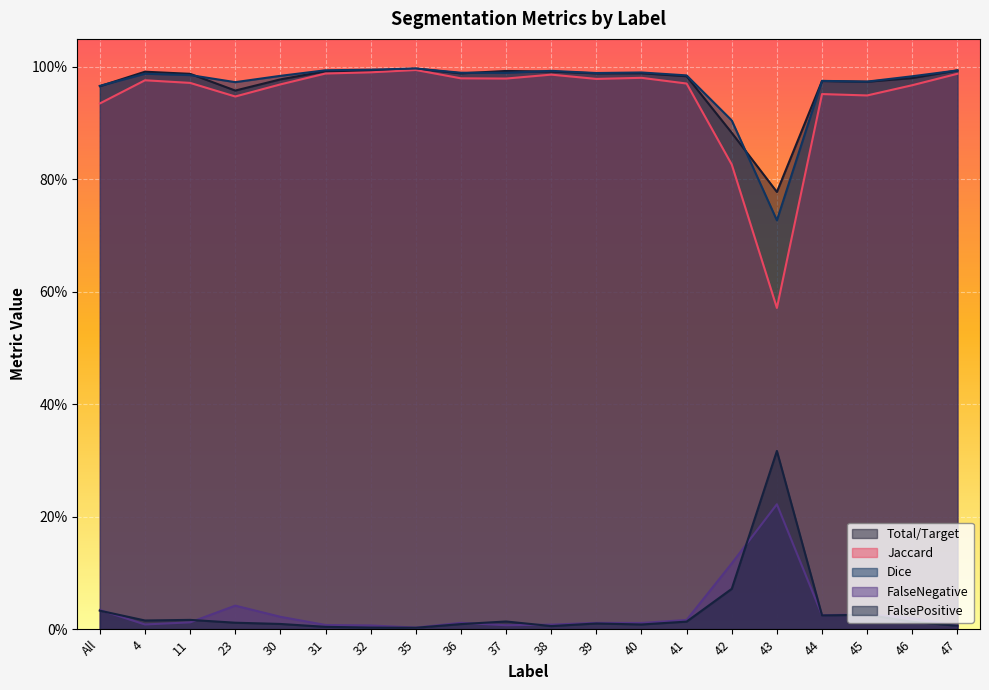

Which category has the highest value in the FalsePositive series?

43